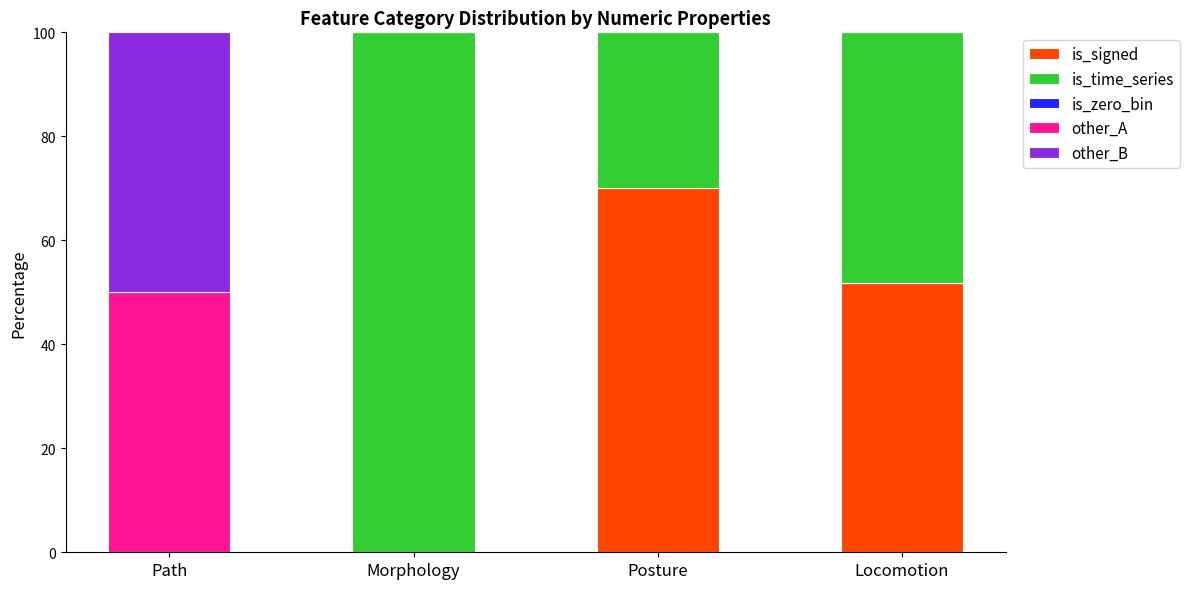

What is the average value of the other_A series?

12.5